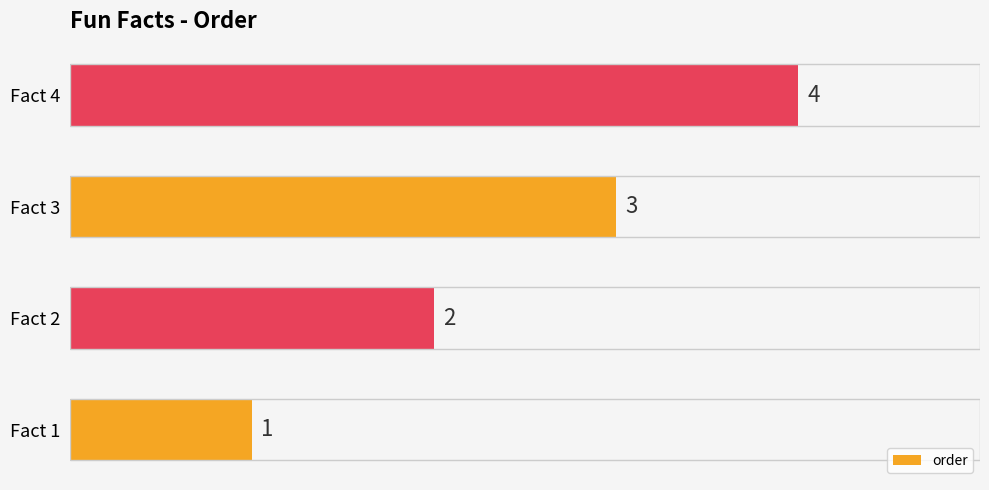

At which label is the value closest to 2?

Fact 2